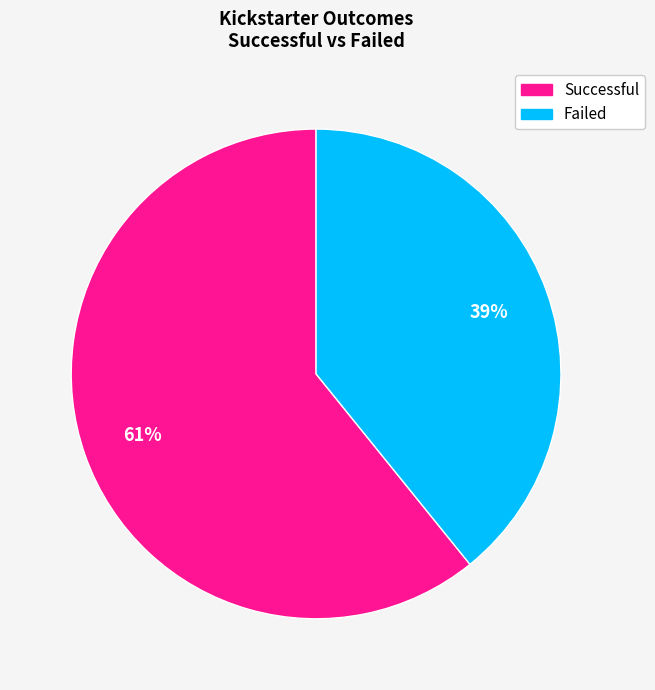

Count the number of slices in the pie.

2